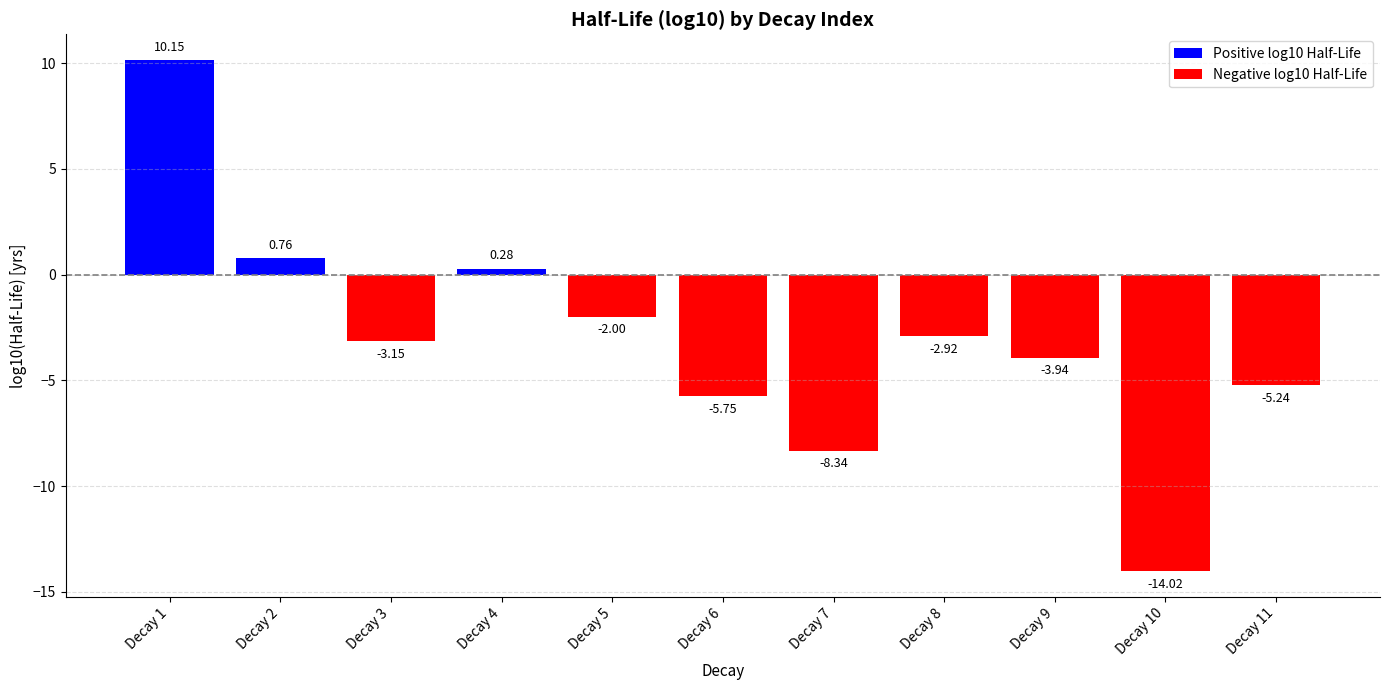

Which category has the lowest value across all series?

Decay 10